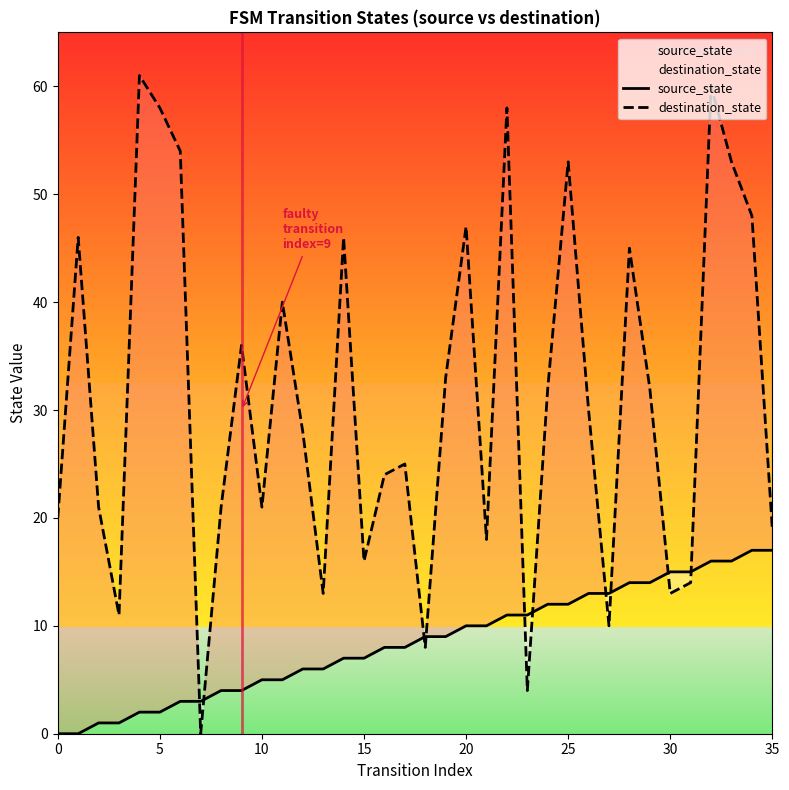

What is the total value across all series at 17?

33